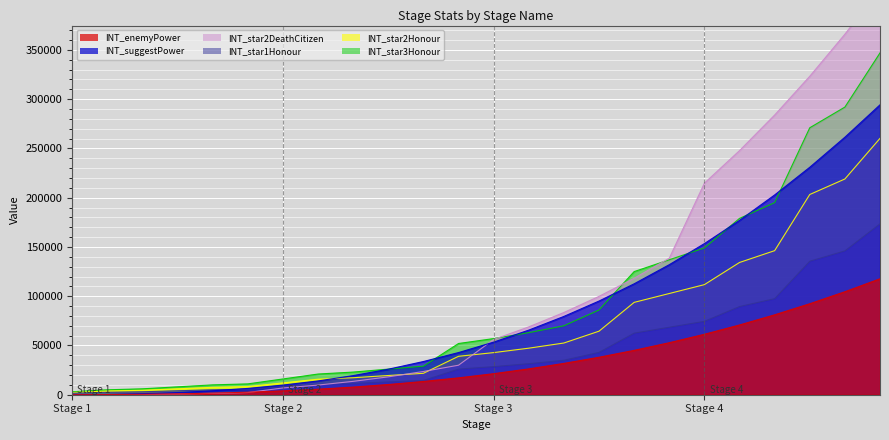

Is it true that INT_star3Honour equals 295435 at 4_6?

False